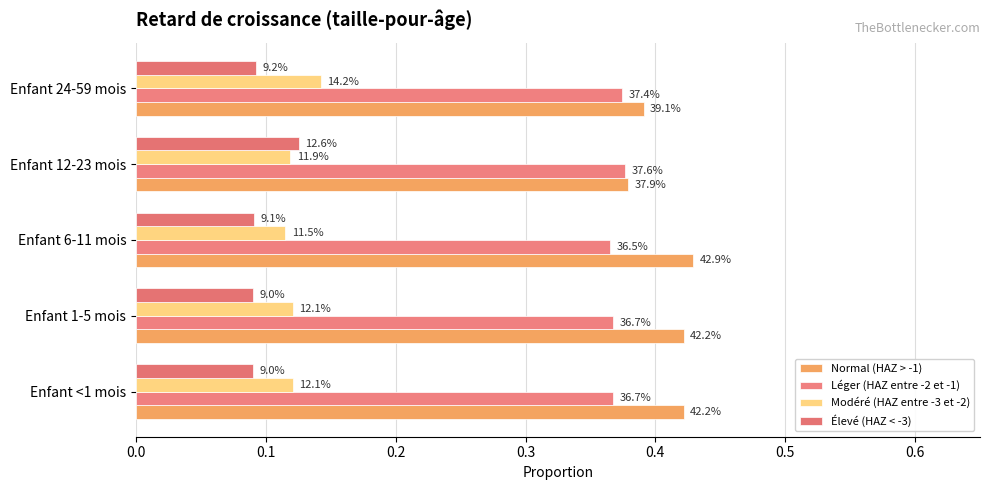

Count the Modéré (HAZ entre -3 et -2) values in the range 0 to 1.

5